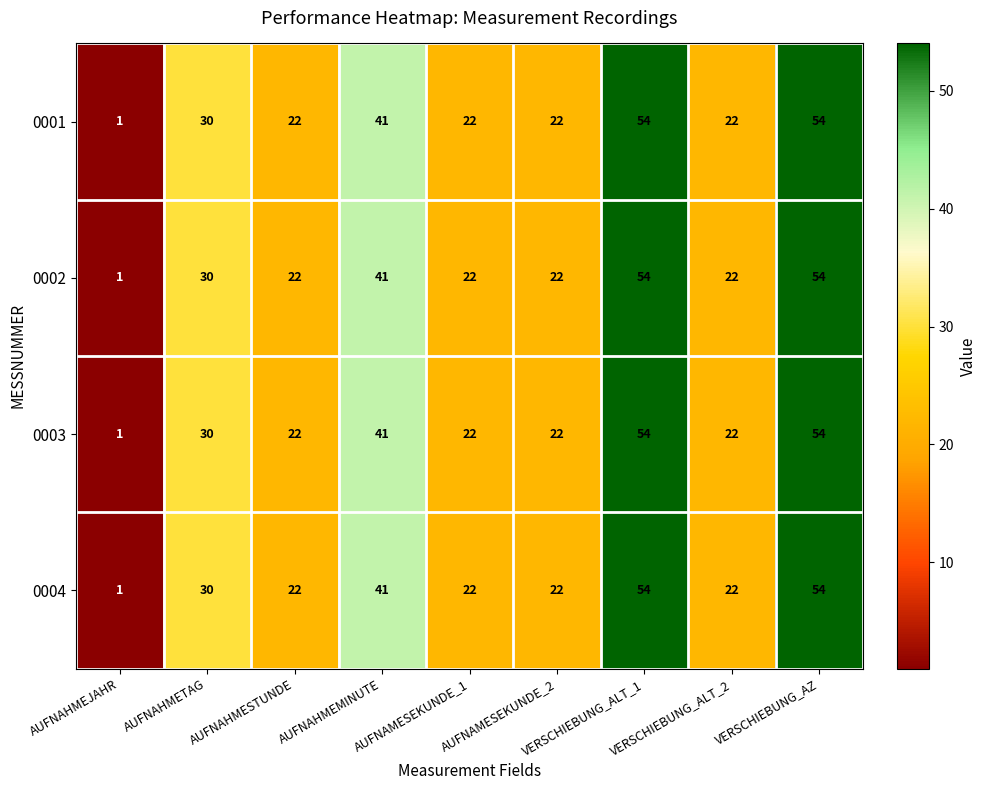

What is the smallest value displayed?

1